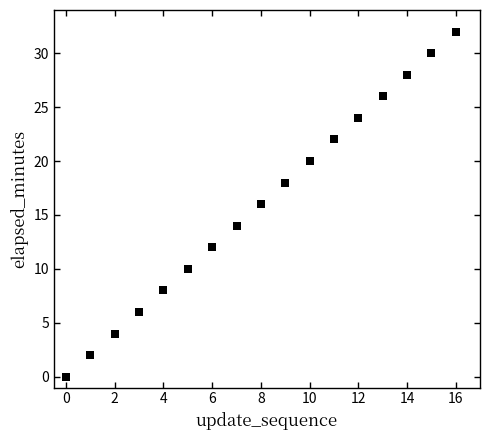

What is the range of Y values (max minus min)?

32